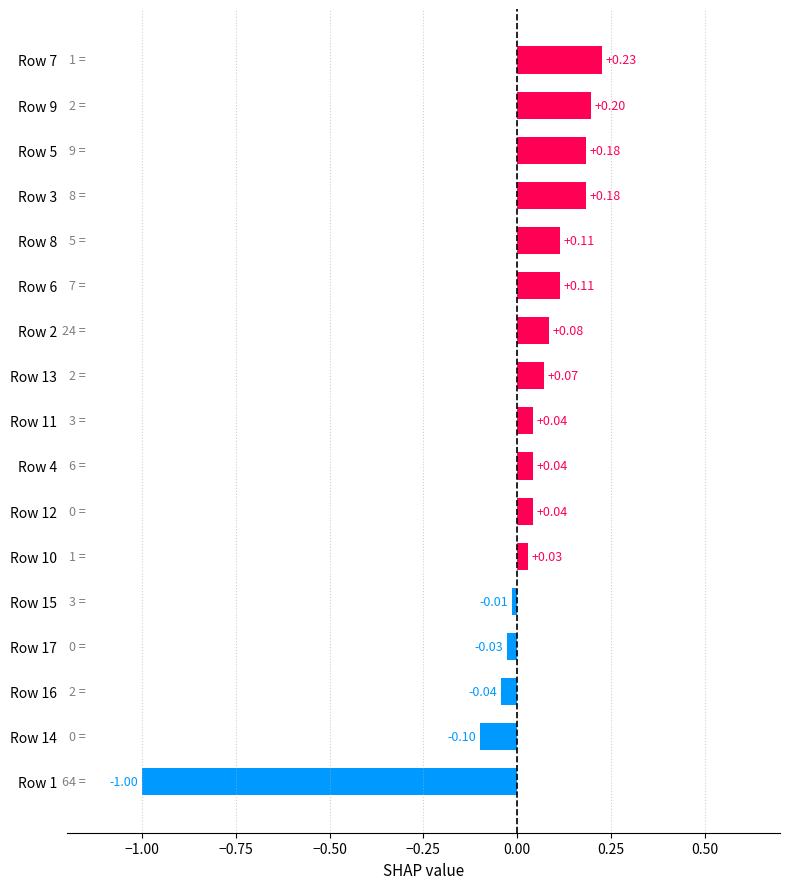

Between Row 14 and Row 7, which is larger?

Row 7